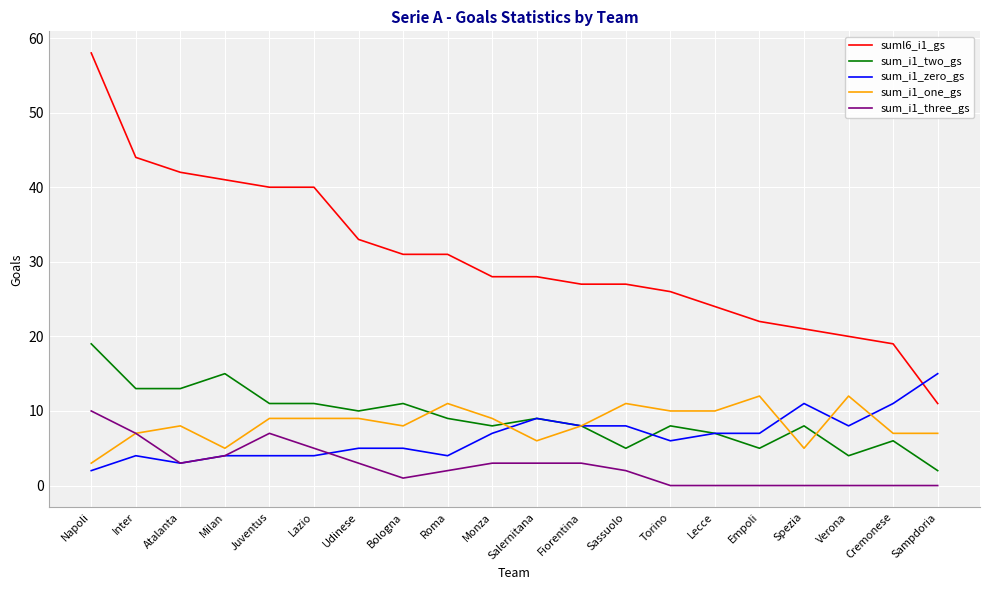

Which series has the widest spread of values?

suml6_i1_gs